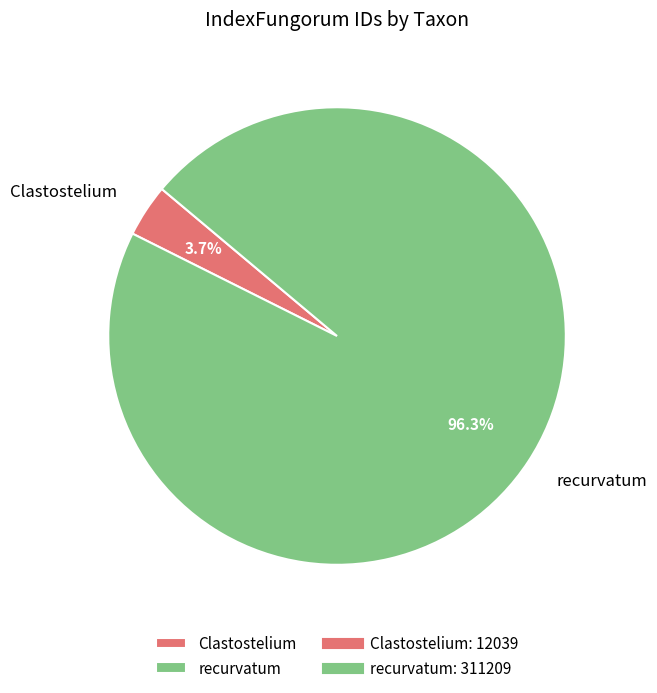

To the nearest percent, what is the combined percentage of Clastostelium and recurvatum?

100%